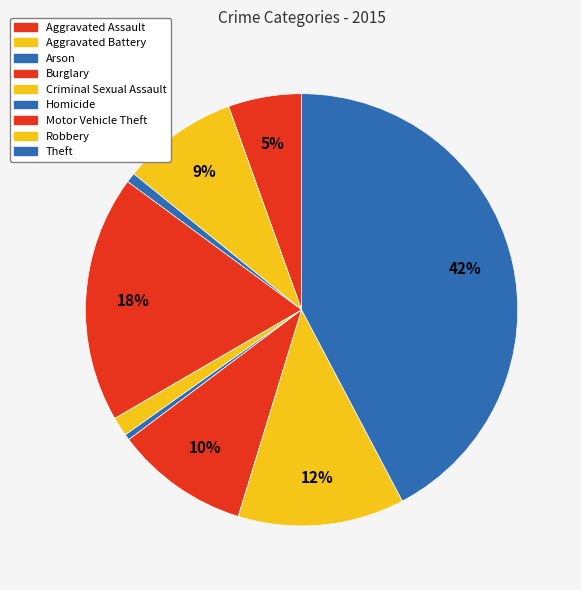

To the nearest percent, what portion does Criminal Sexual Assault represent?

1%